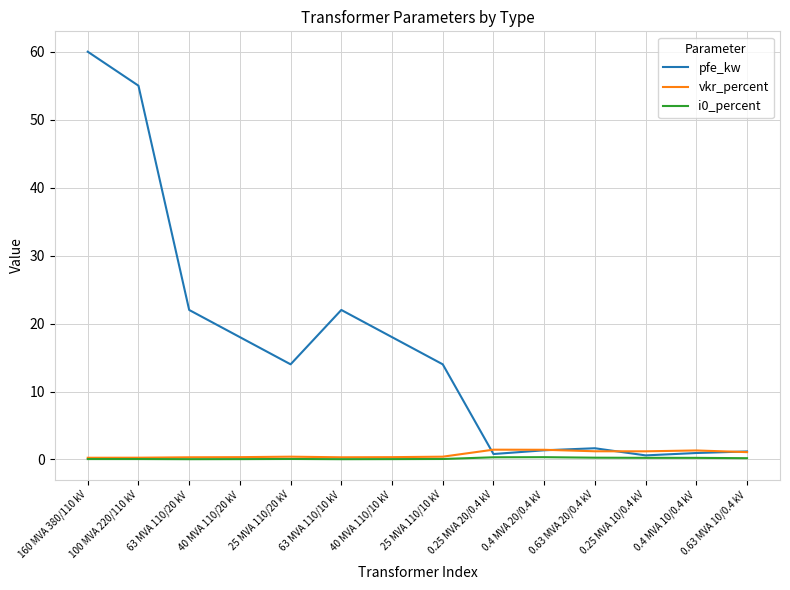

Does the chart display data point markers on the line(s)?

No